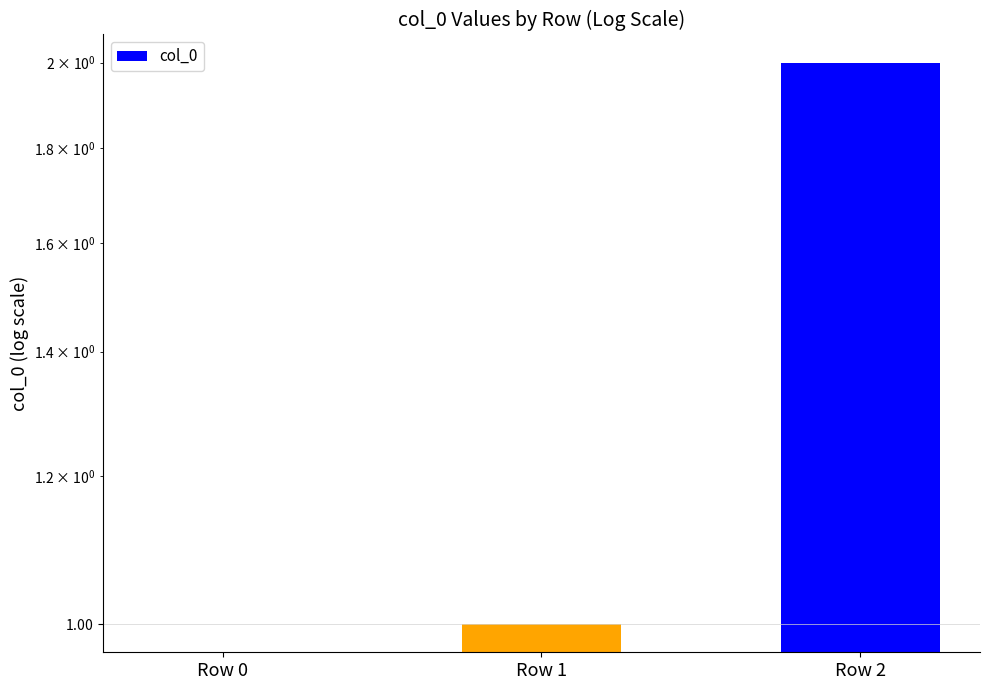

Reading left to right, extract all data points from this chart.

Row 0=0	Row 1=1	Row 2=2